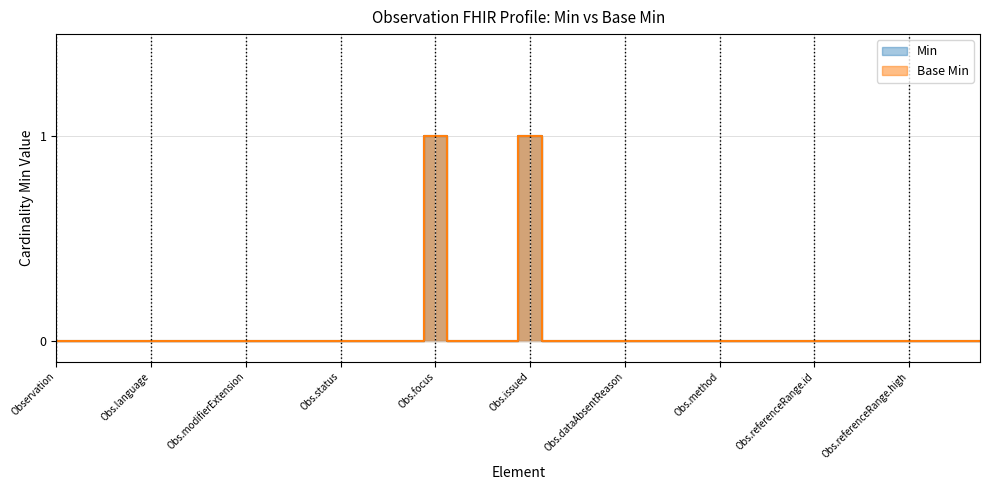

The value of Base Min at Observation.referenceRange.extension is 0. True or false?

True